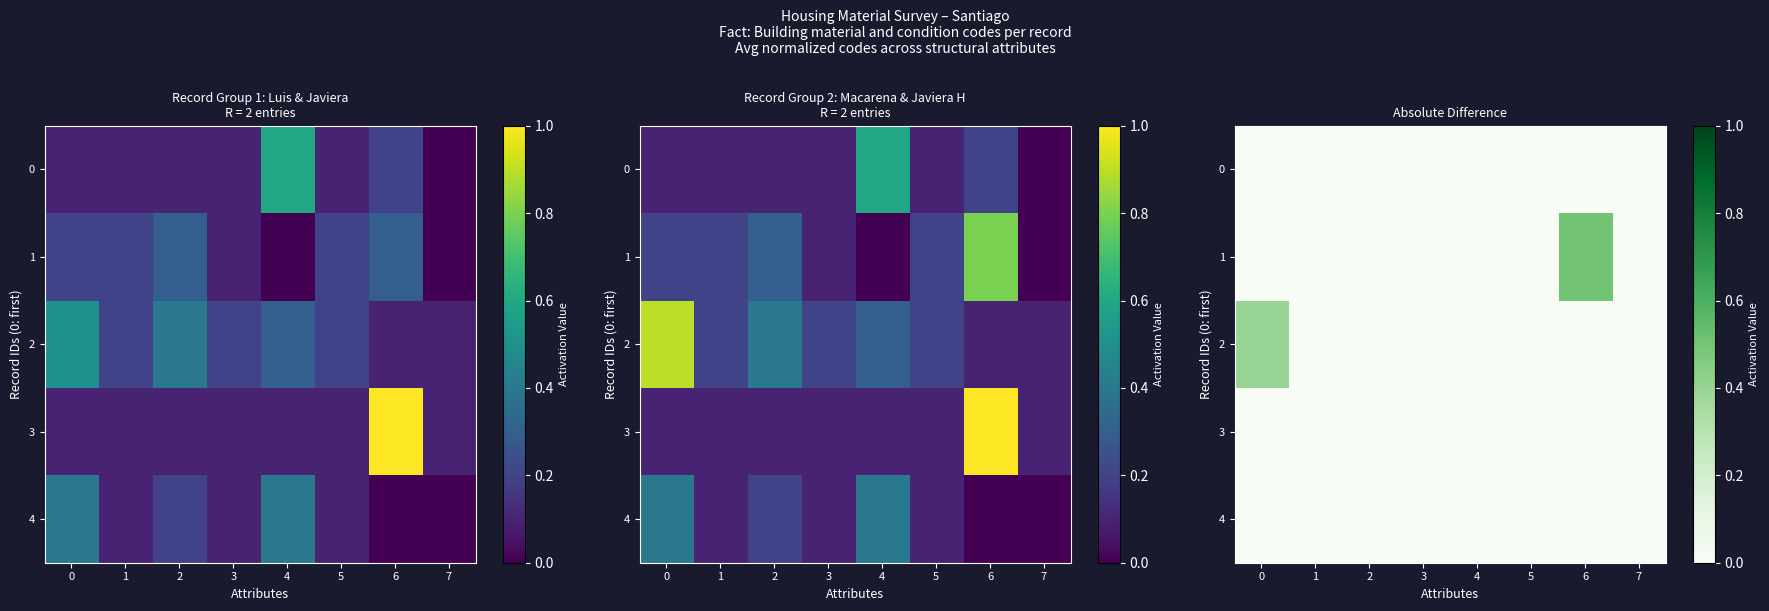

How many values in 1 are above zero?

1